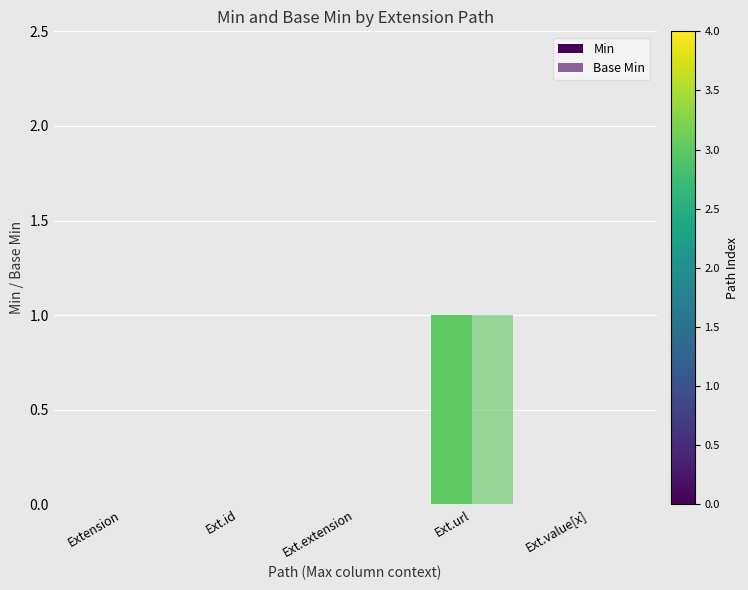

How many categories are shown in the chart?

5